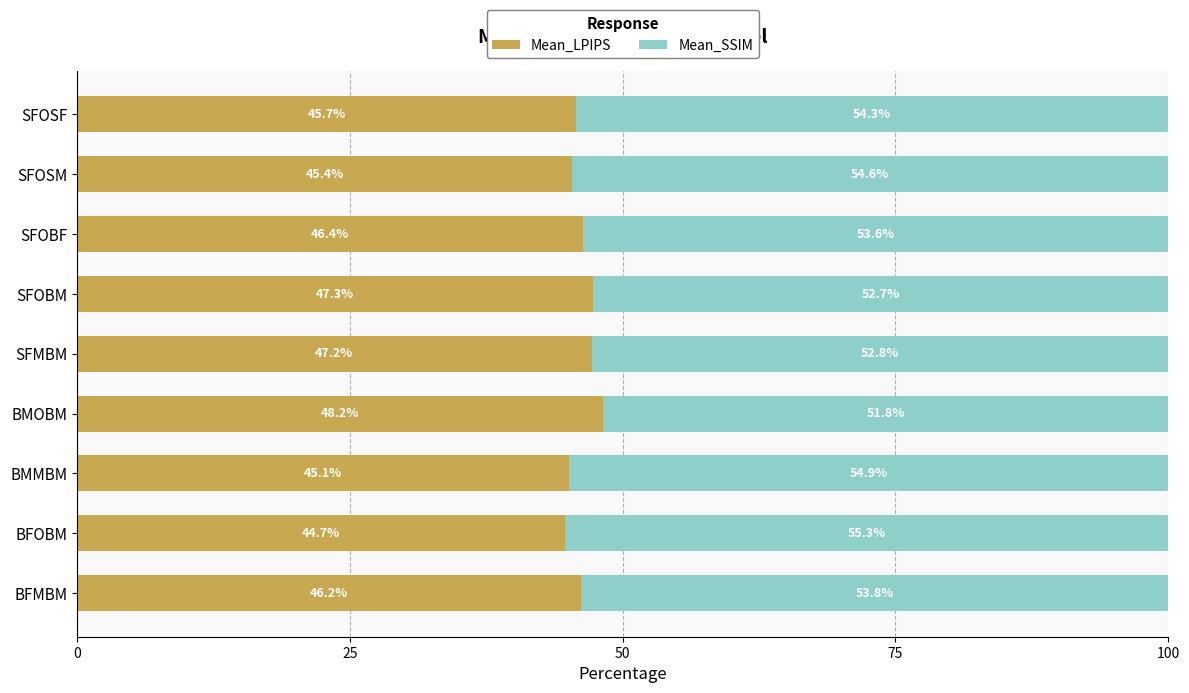

At which label does Mean_LPIPS reach its peak?

BMOBM